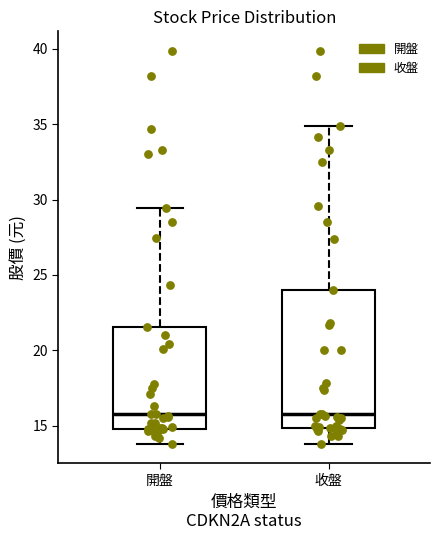

Where does the lower whisker of the box for 開盤 end on the y-axis? The values are not printed on the chart, so give them approximately, as read against the axis.

14.0